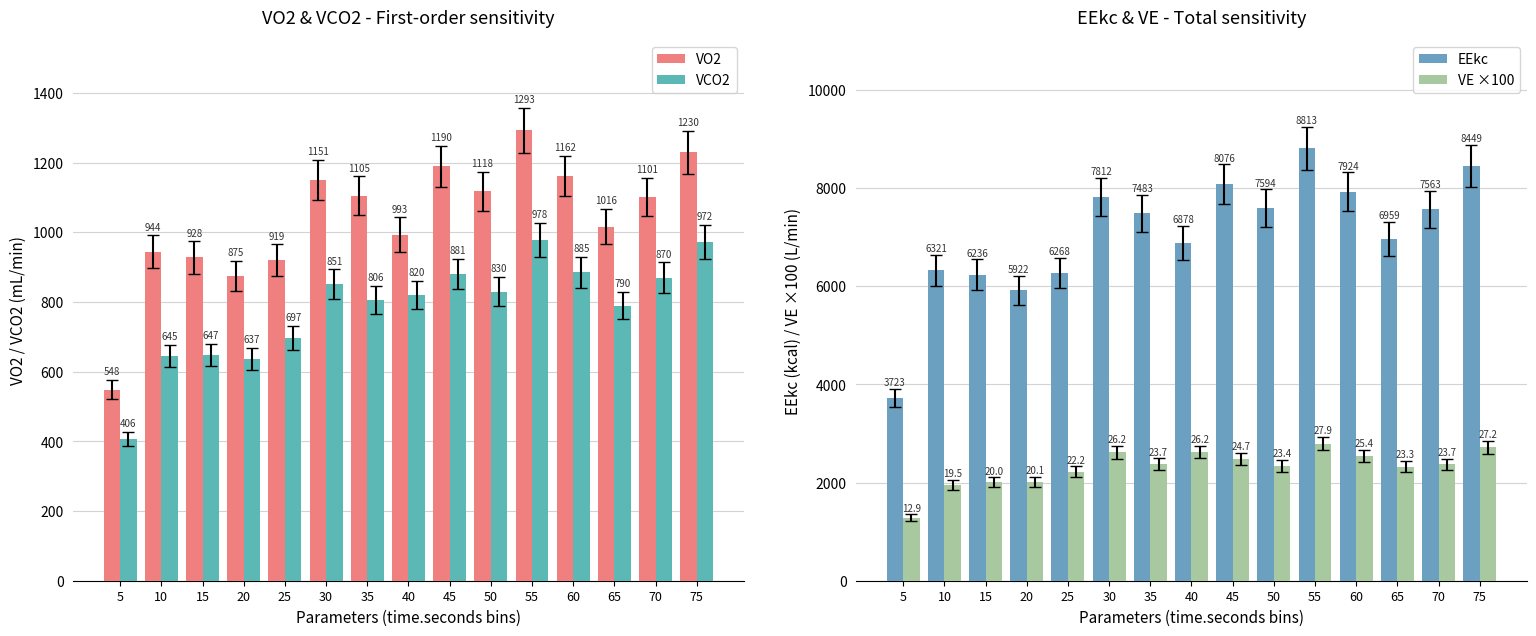

At which category does the chart reach its minimum across all series?

5